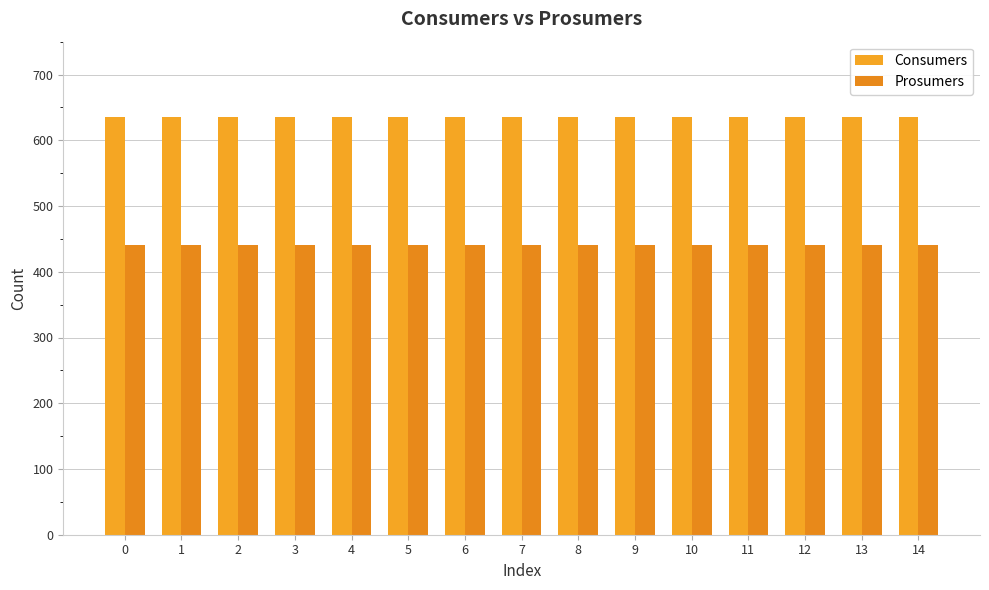

What is the value of the Consumers bar at the 5th from the left?

635